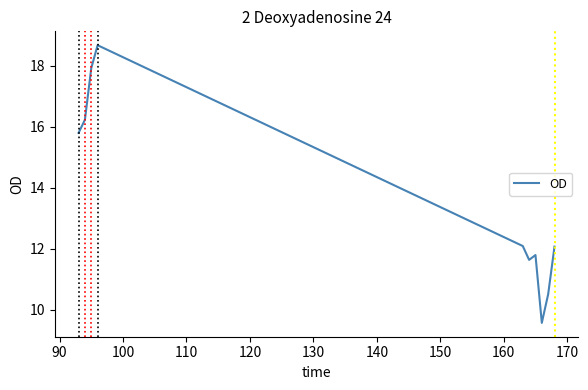

What is the maximum value shown in the chart?

18.7